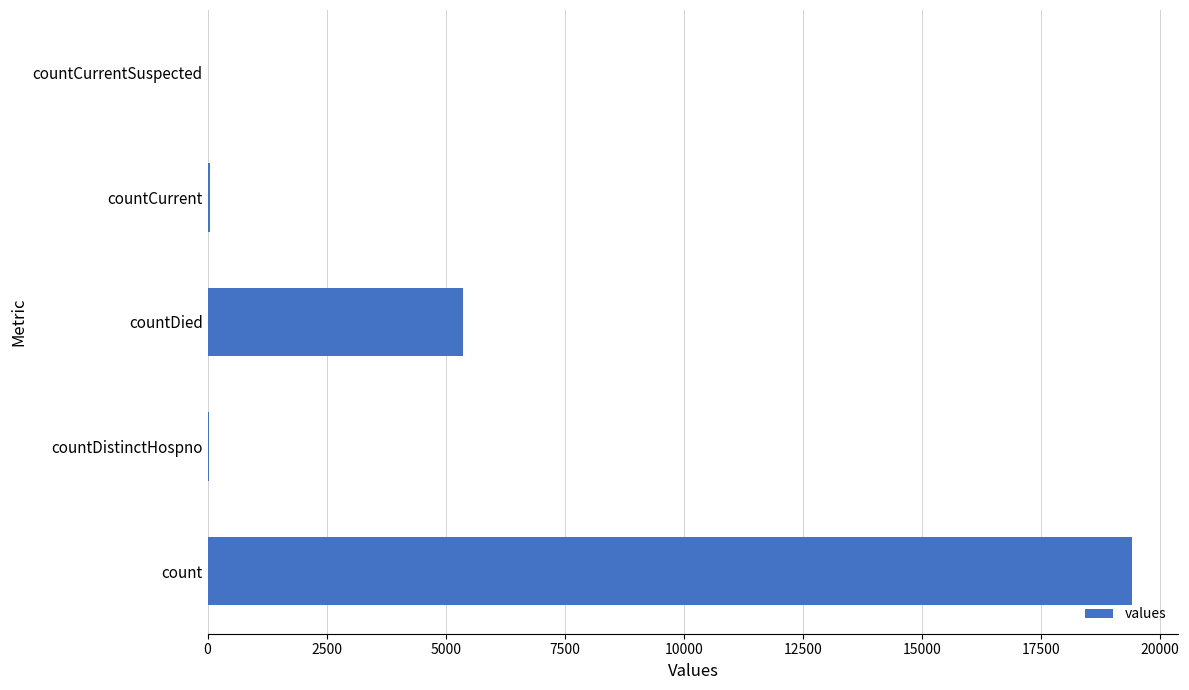

The value at count is 19420. True or false?

True